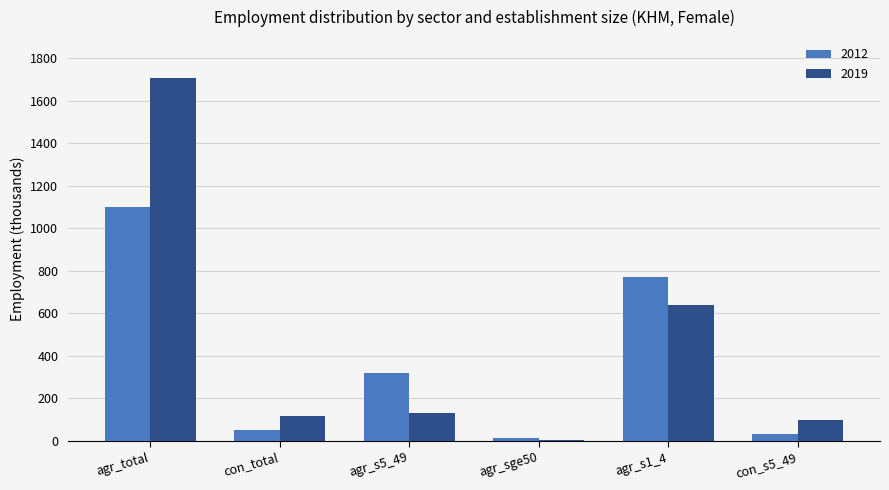

Rank the series by their maximum value, from lowest to highest.

2012, 2019